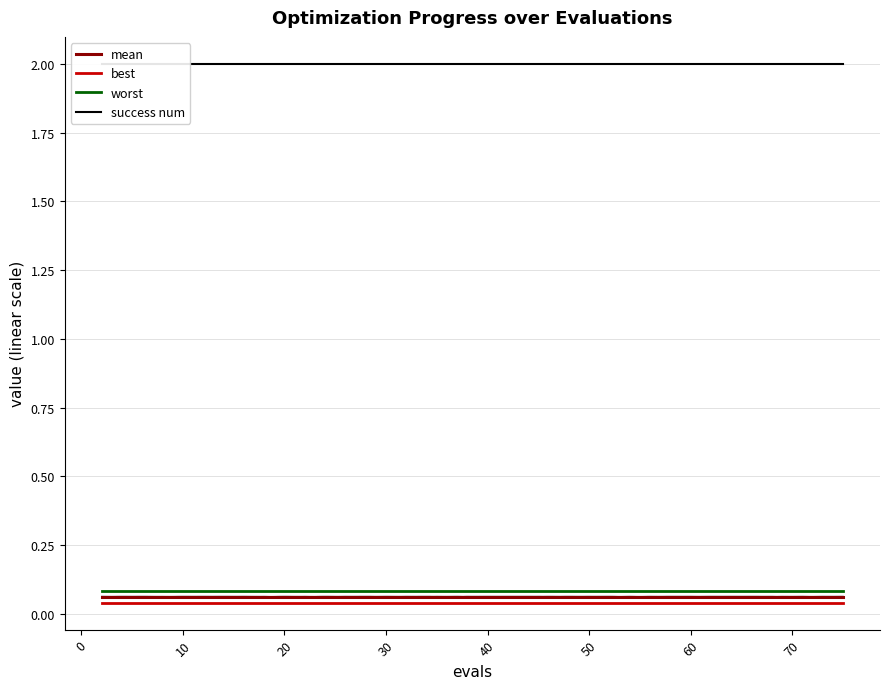

True or false: success num has more than 0 points higher than both neighbors.

False